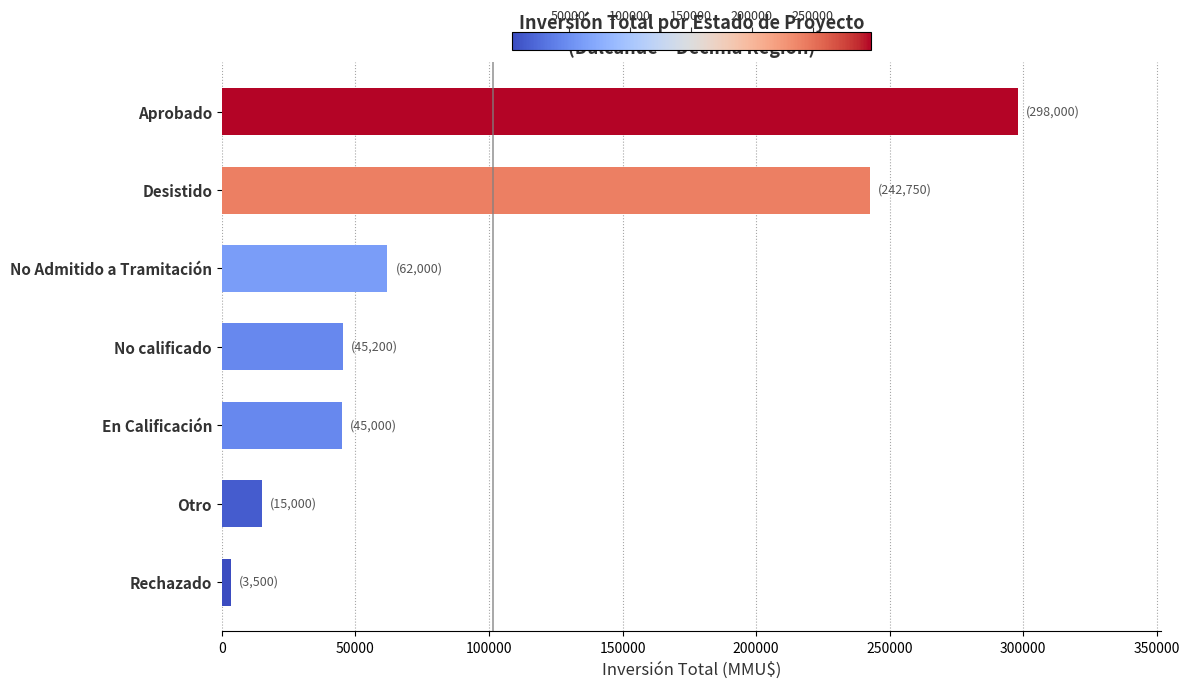

True or false: the data shows 65732 at No calificado.

False